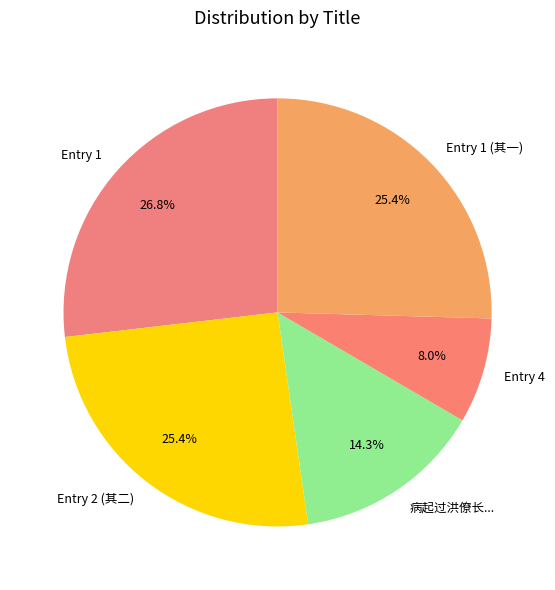

Is there any slice that represents more than half of the pie?

No